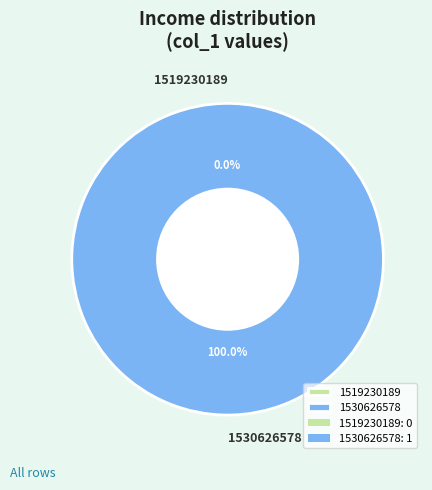

Count the number of slices in the pie.

2